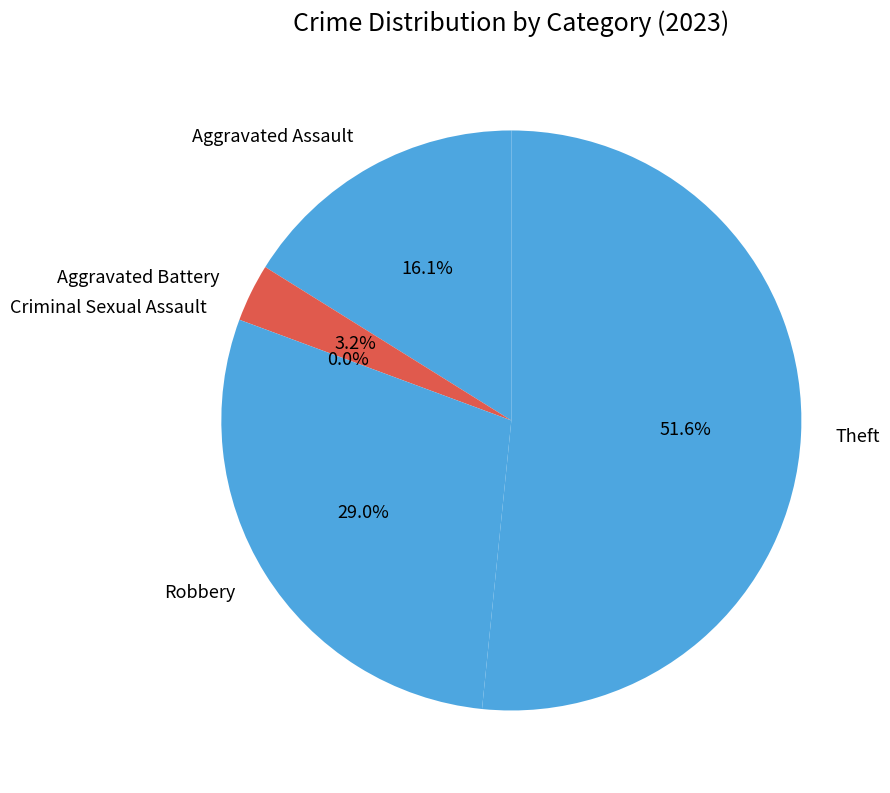

Is Aggravated Battery the majority of the pie?

No